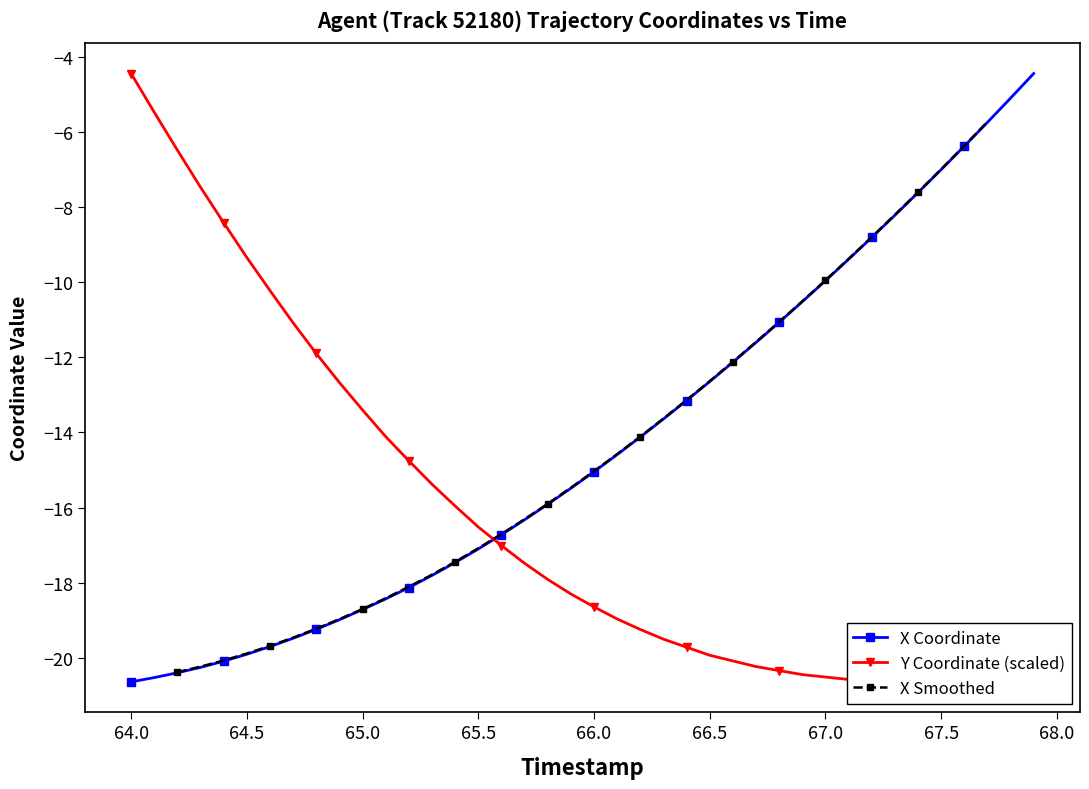

What is the lowest value of the X Coordinate series?

-20.6